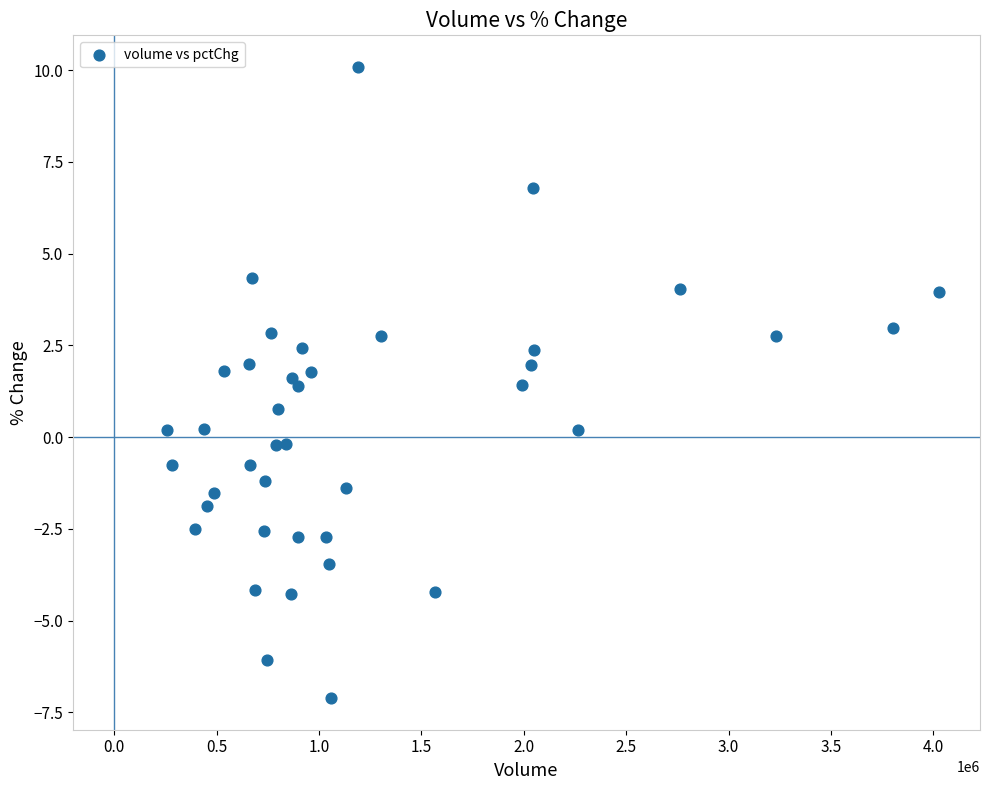

What is the range of X values (max minus min)?

3769185.0